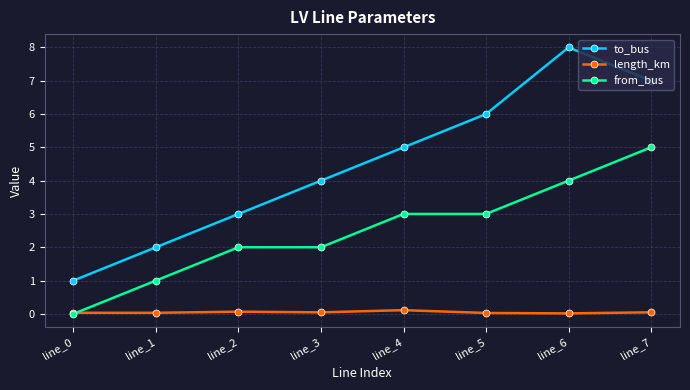

List the series in order of their overall mean, highest first.

to_bus, from_bus, length_km